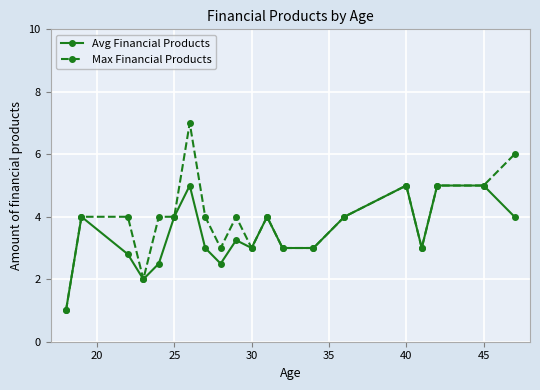

What is the lowest value of the Avg Financial Products series?

1.0